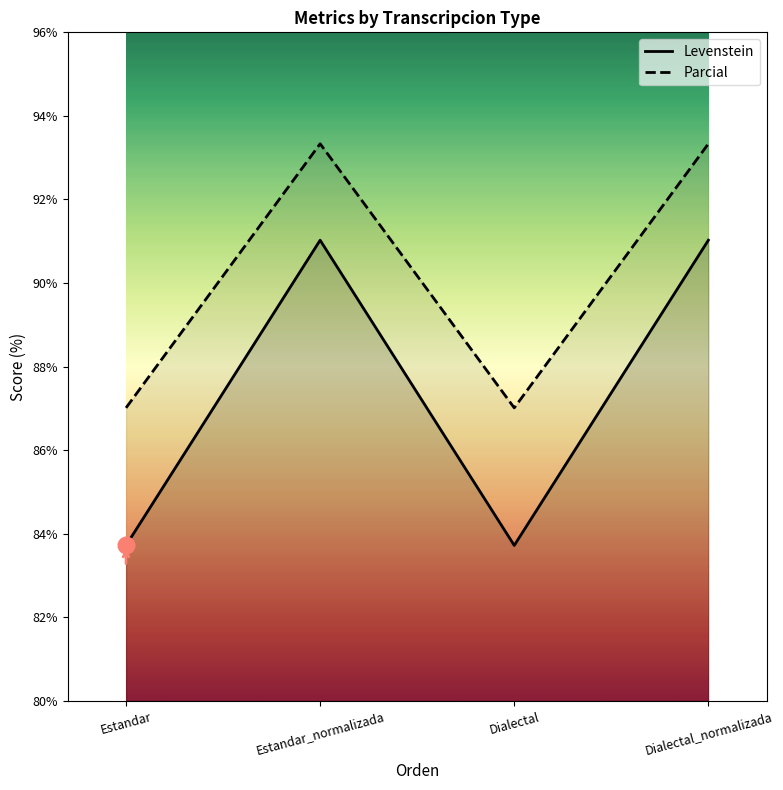

True or false: Parcial has more than 2 points higher than both neighbors.

False